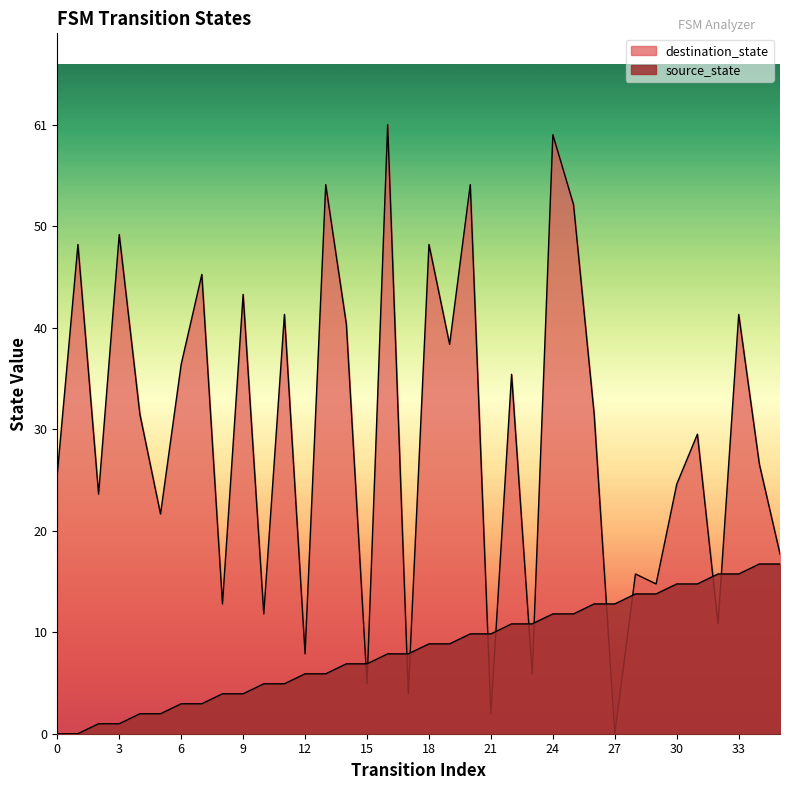

List the series in order of their peak value, highest first.

destination_state, source_state